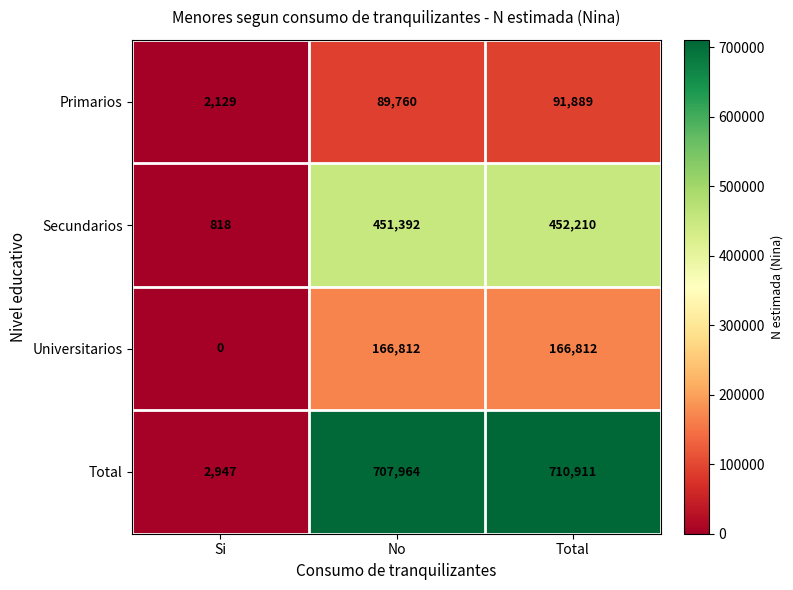

What is the sum of all Primarios values?

183778